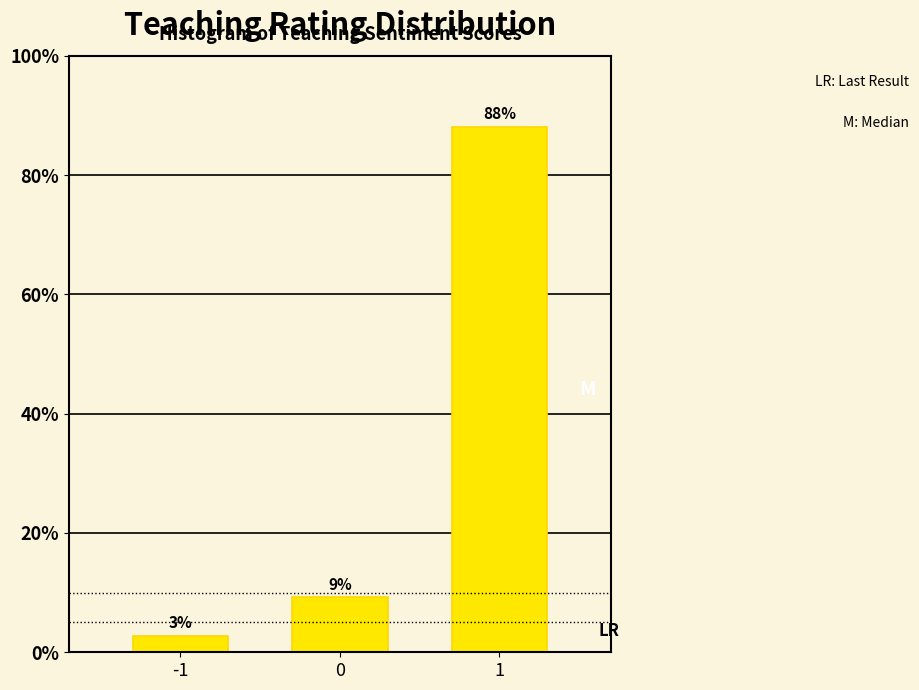

Does the chart contain any negative values?

No